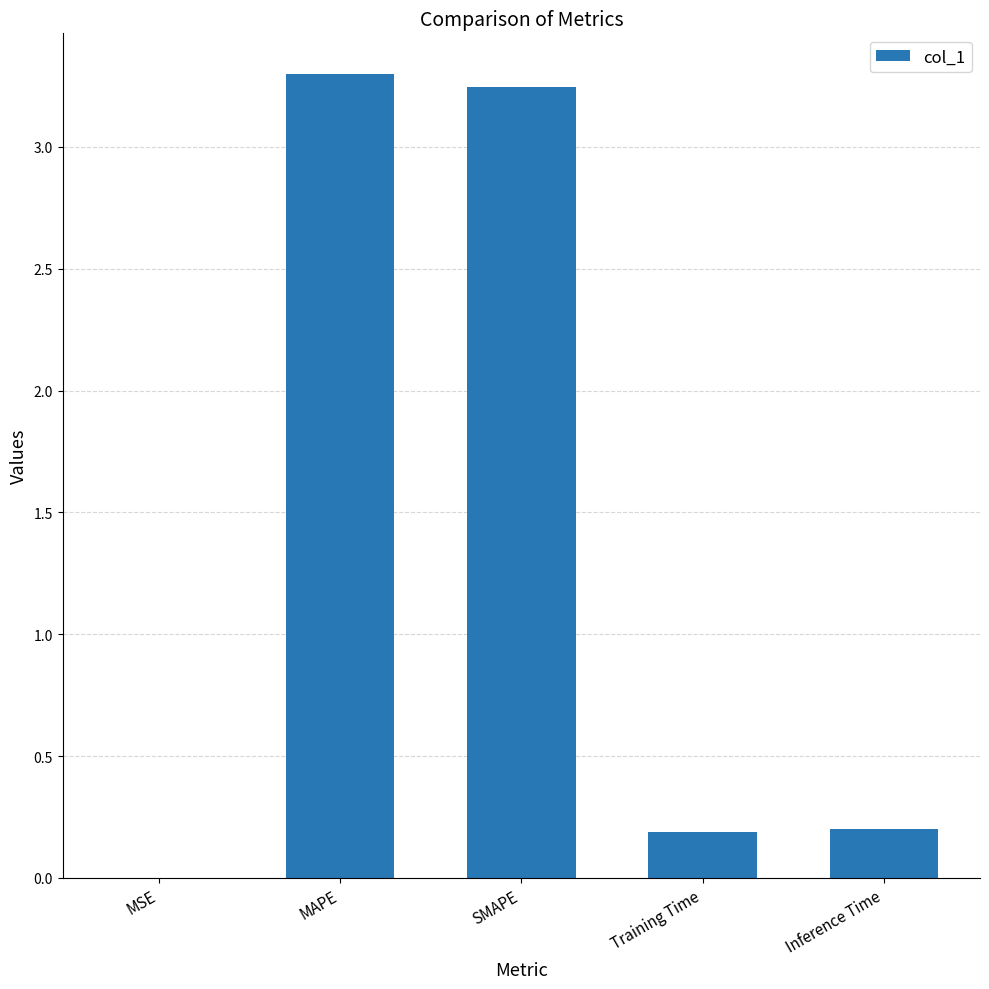

The value at SMAPE is 4.6. True or false?

False